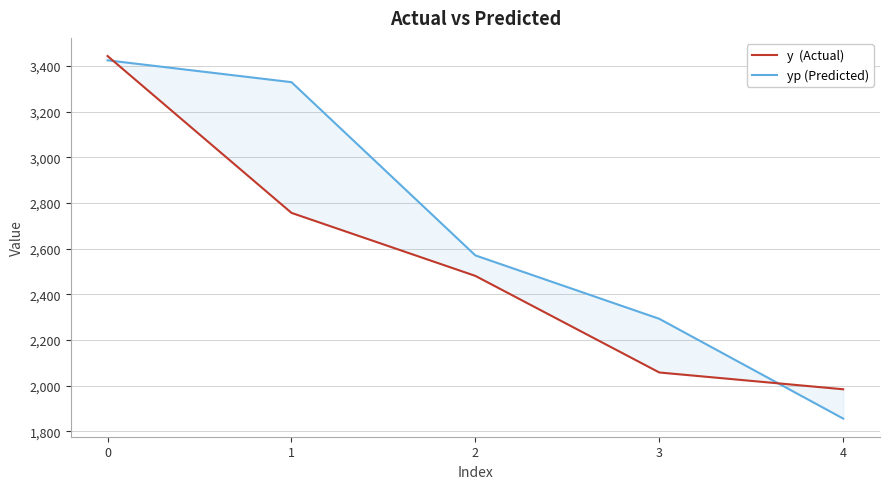

At how many categories does at least one series exceed 2592?

2